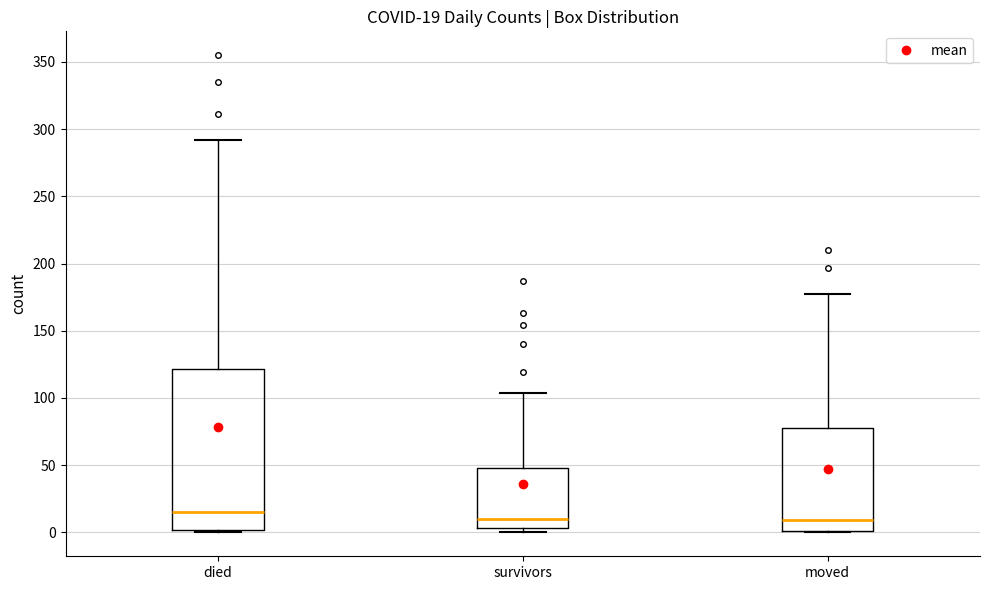

Which box is the tallest, from its lower edge to its upper edge?

died